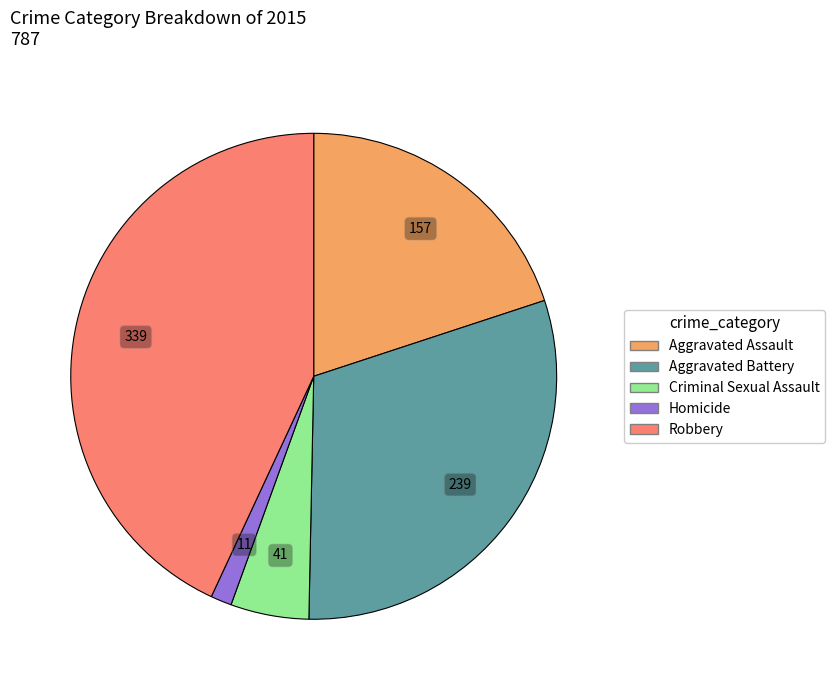

True or false: Homicide accounts for 15% of the total.

False